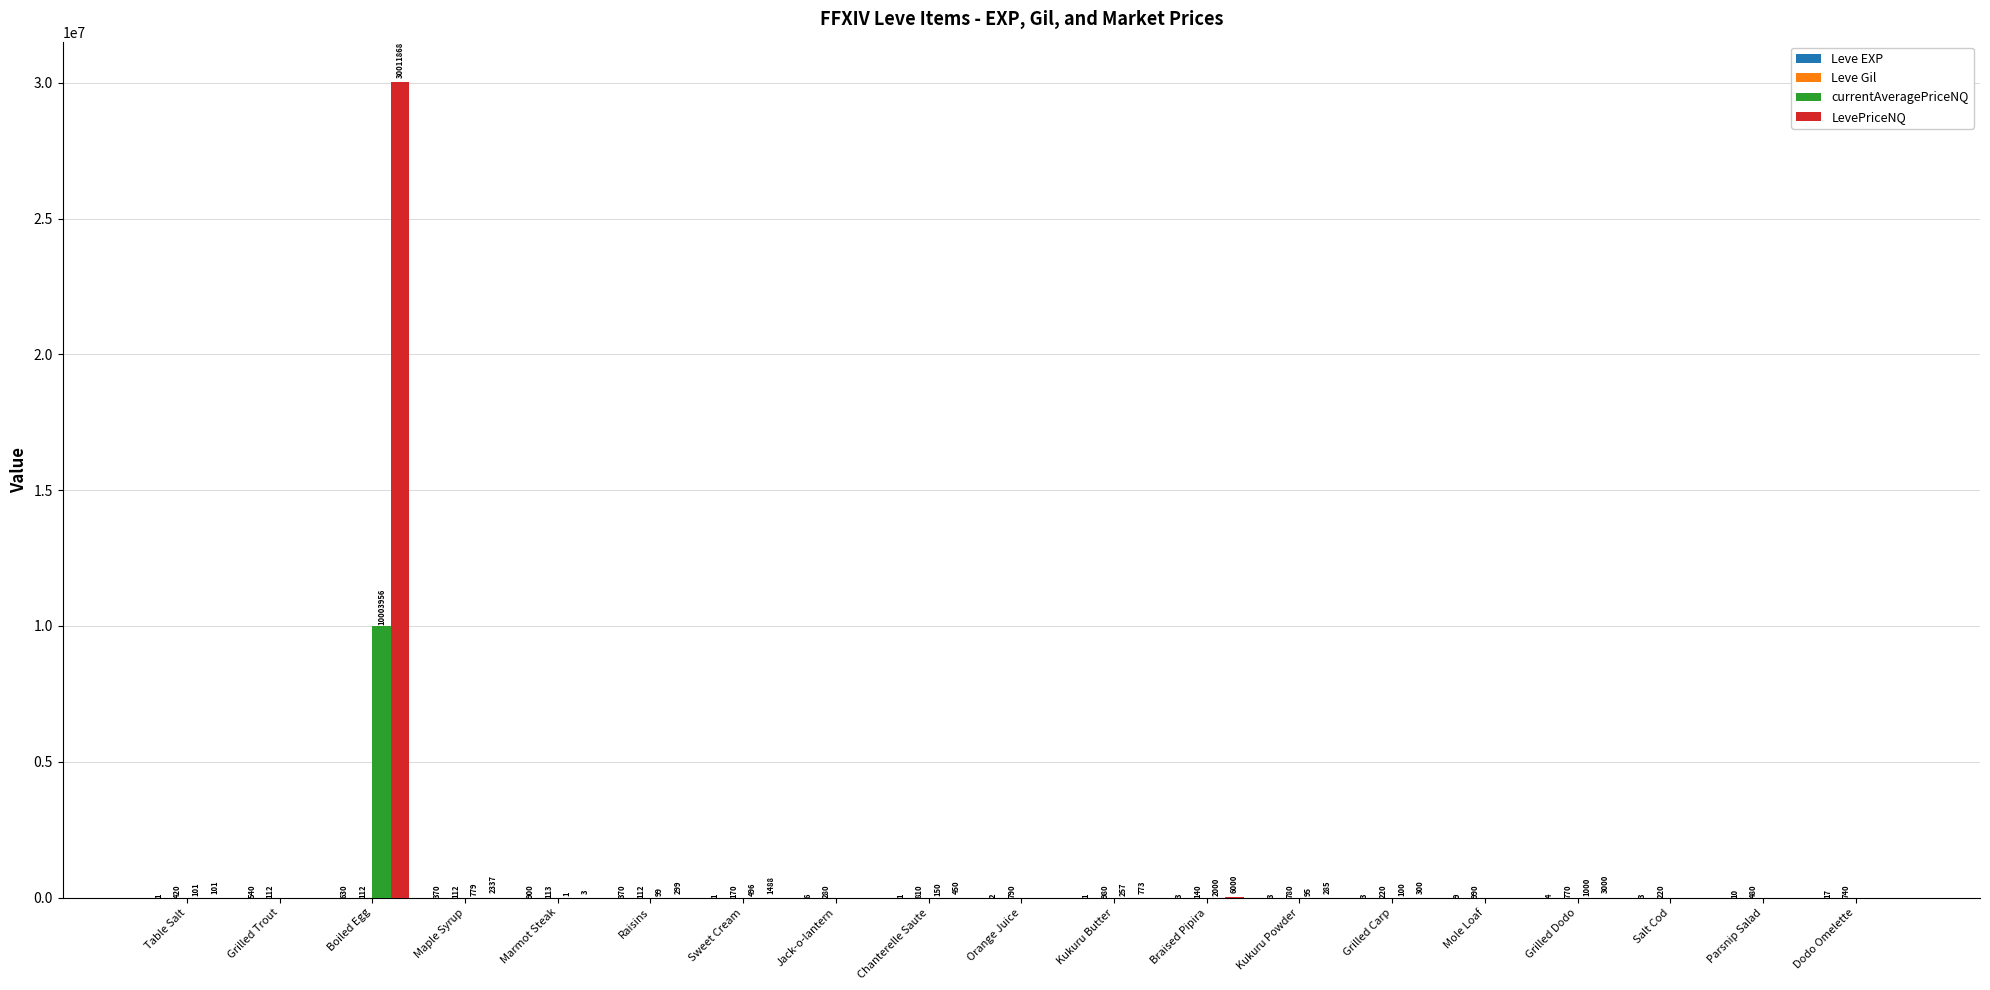

How many groups of bars are there?

19